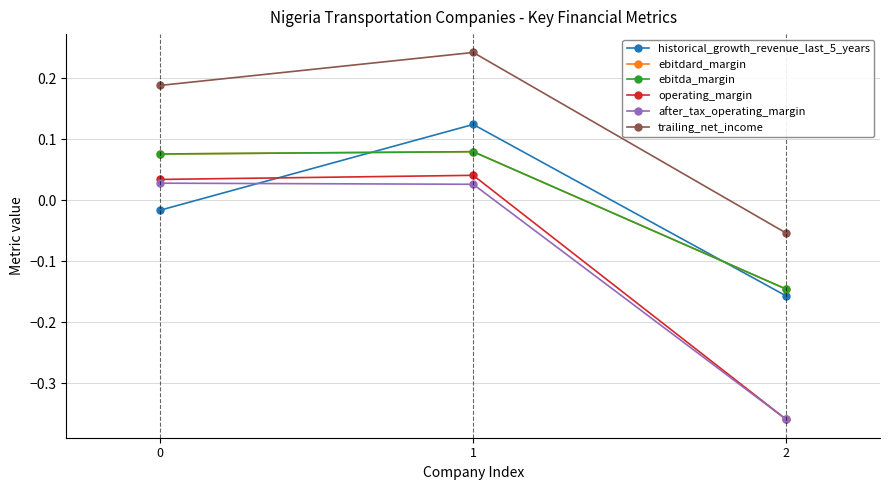

What is the difference between the ebitda_margin values at 2 and 0?

0.2